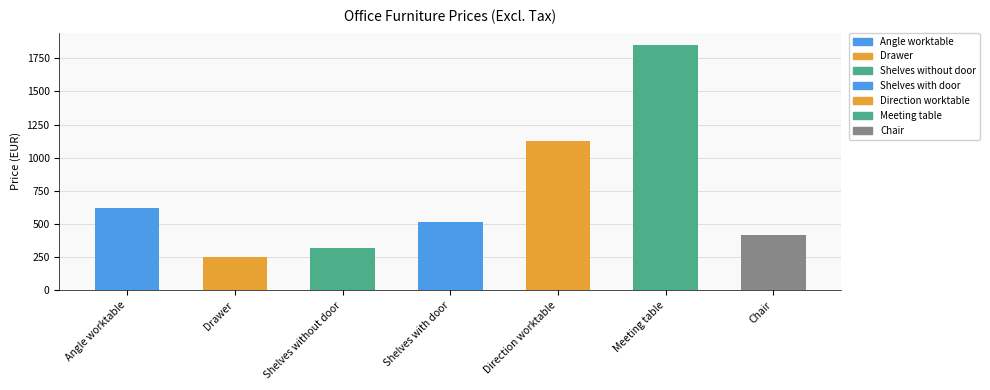

What is the label of the 2nd bar from the left?

Drawer